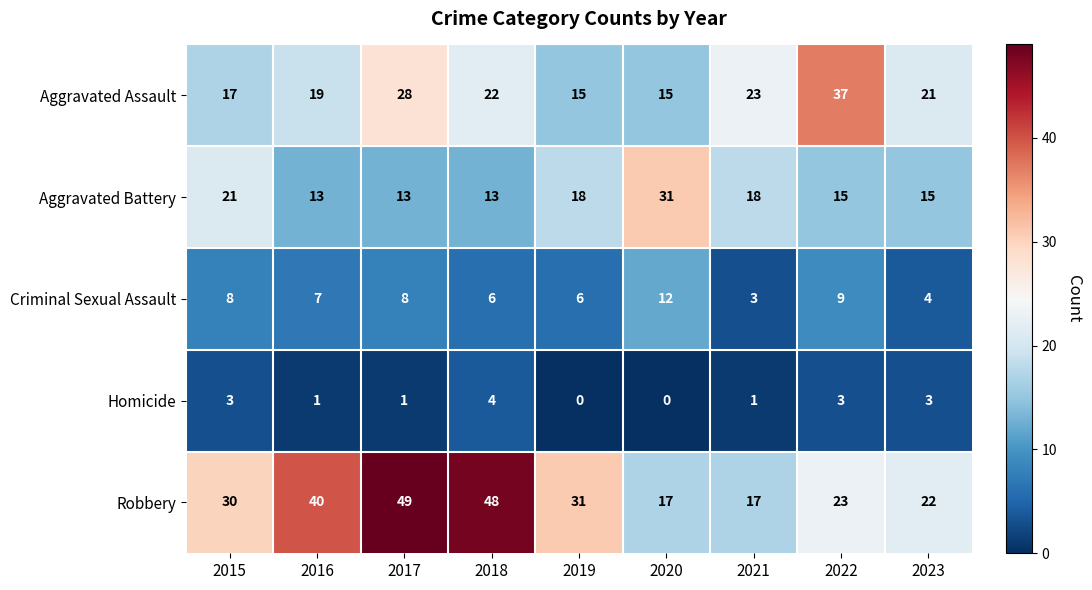

The Aggravated Assault series shows 14 at 2021. True or false?

False